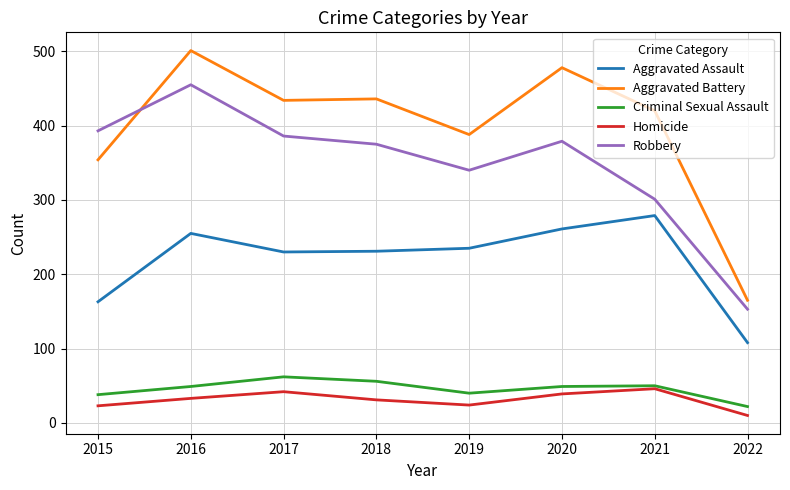

Which category has the highest value across all series?

2016